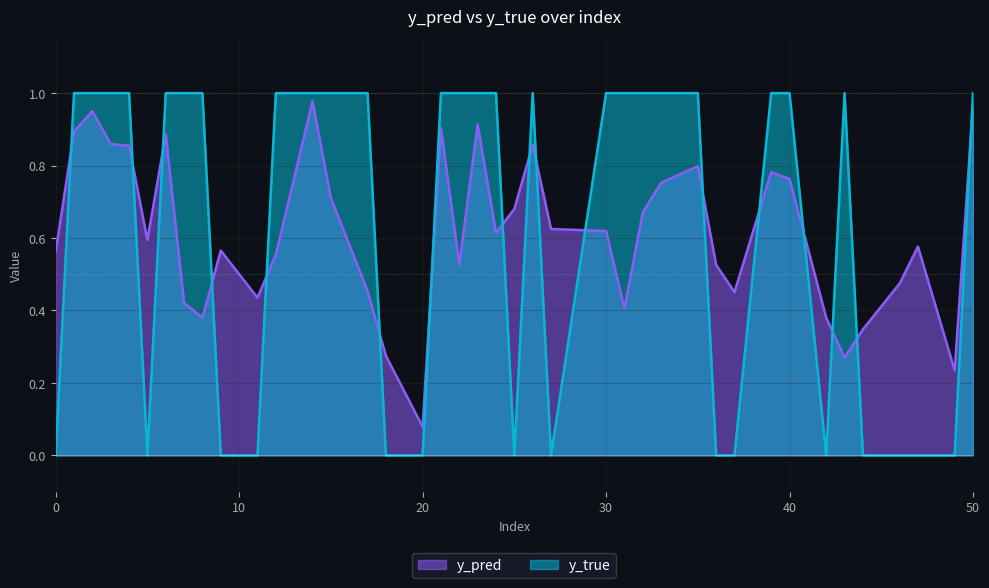

How many intersections are there between y_pred and y_true?

17